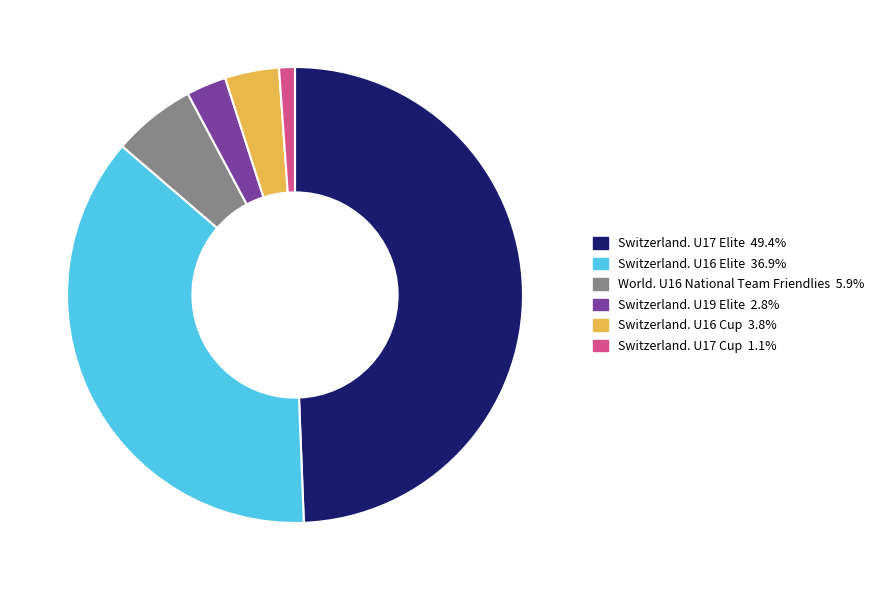

Approximately how many times larger is the value at Switzerland. U16 Elite compared to Switzerland. U17 Elite?

0.7